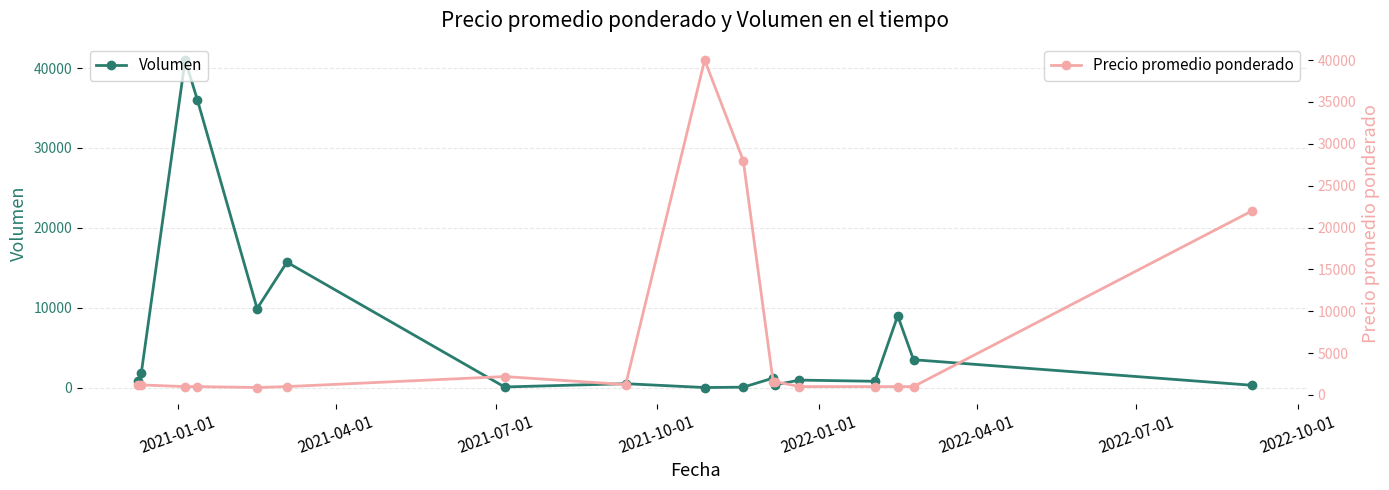

How many intersections are there between Volumen and Precio promedio ponderado?

4